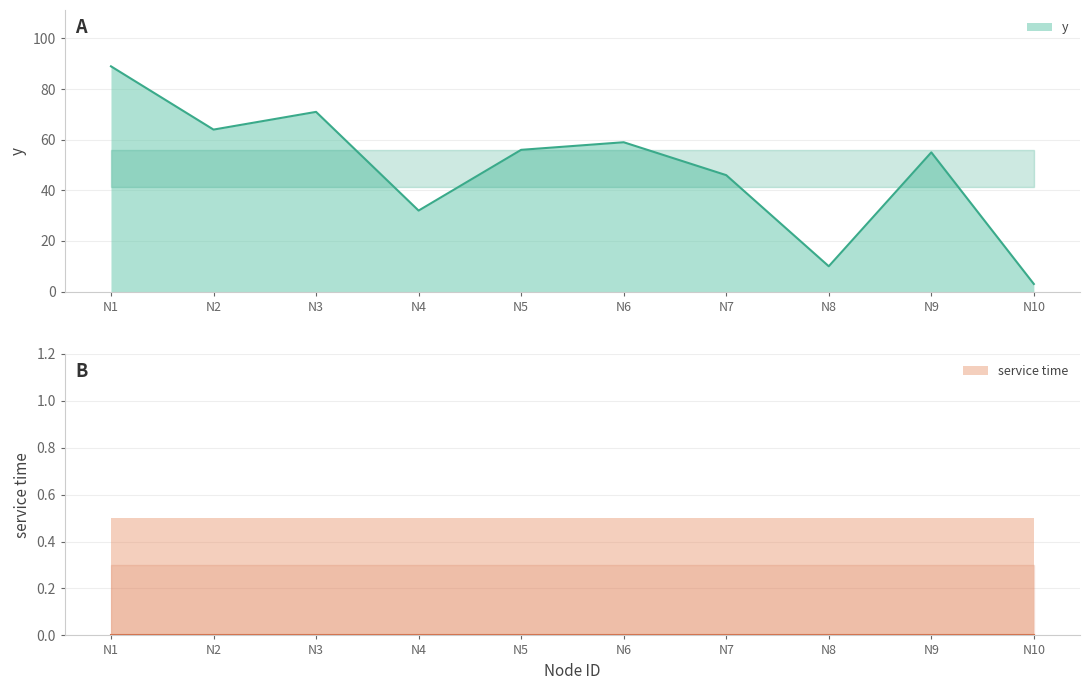

Approximately how many times larger is the value at N10 compared to N7?

0.1